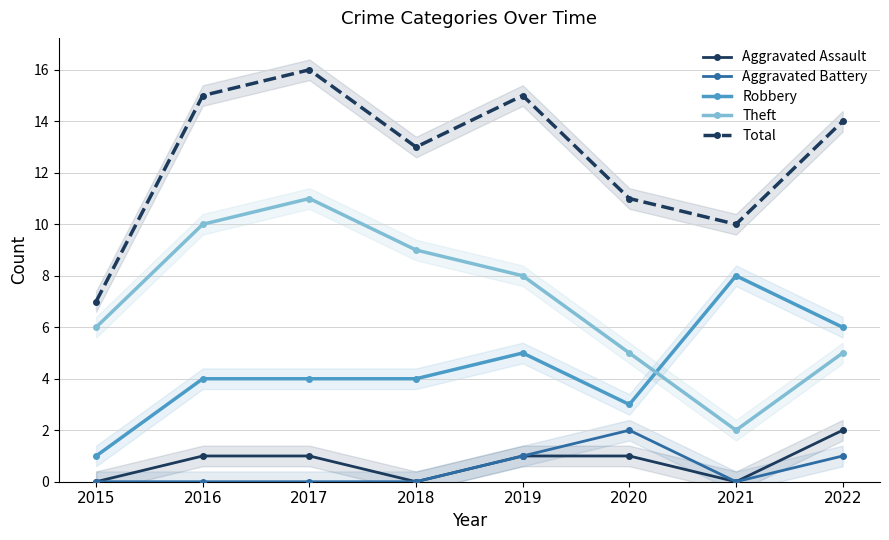

What is the average value of the Total series?

13